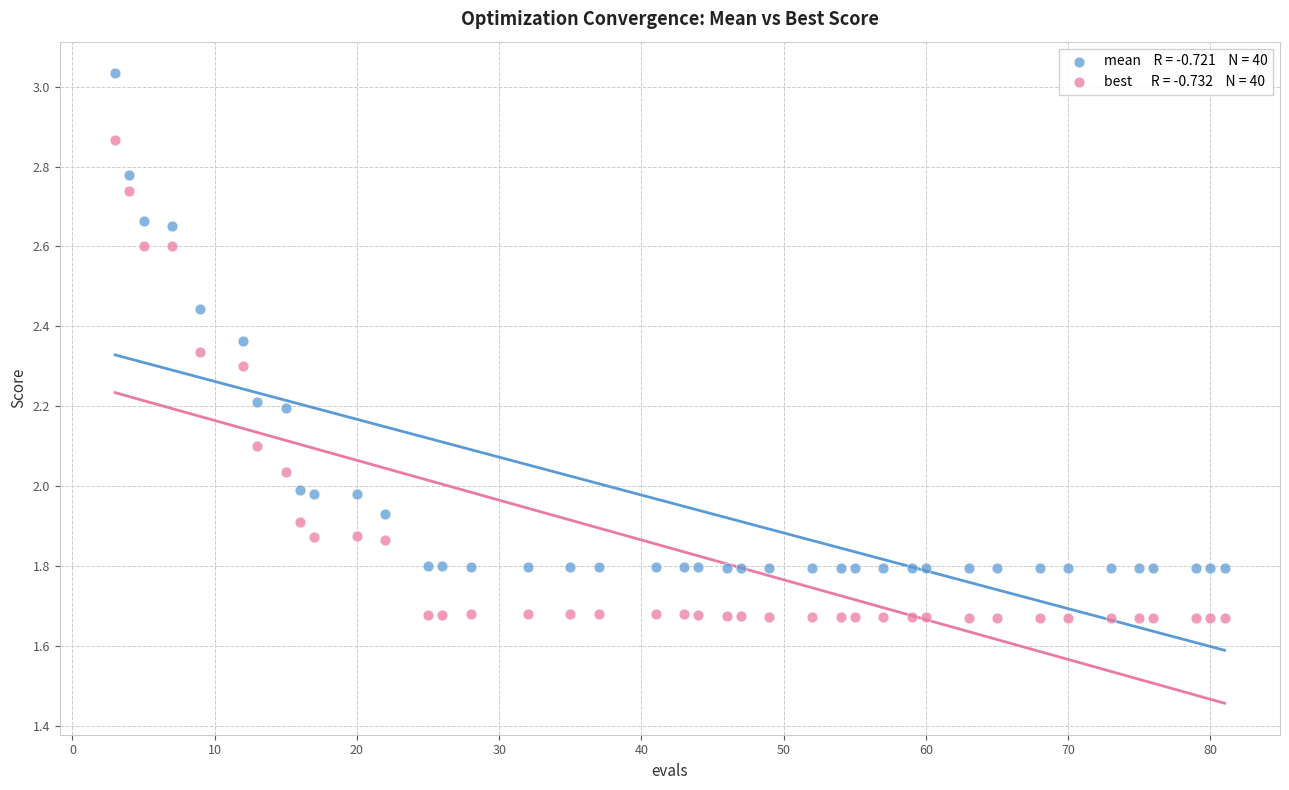

Across all data points, what is the range of Y values (max minus min)?

1.4